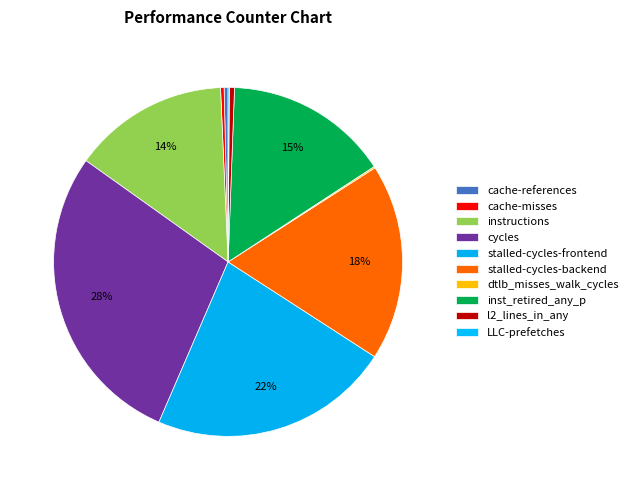

Does l2_lines_in_any represent more than half of the total?

No